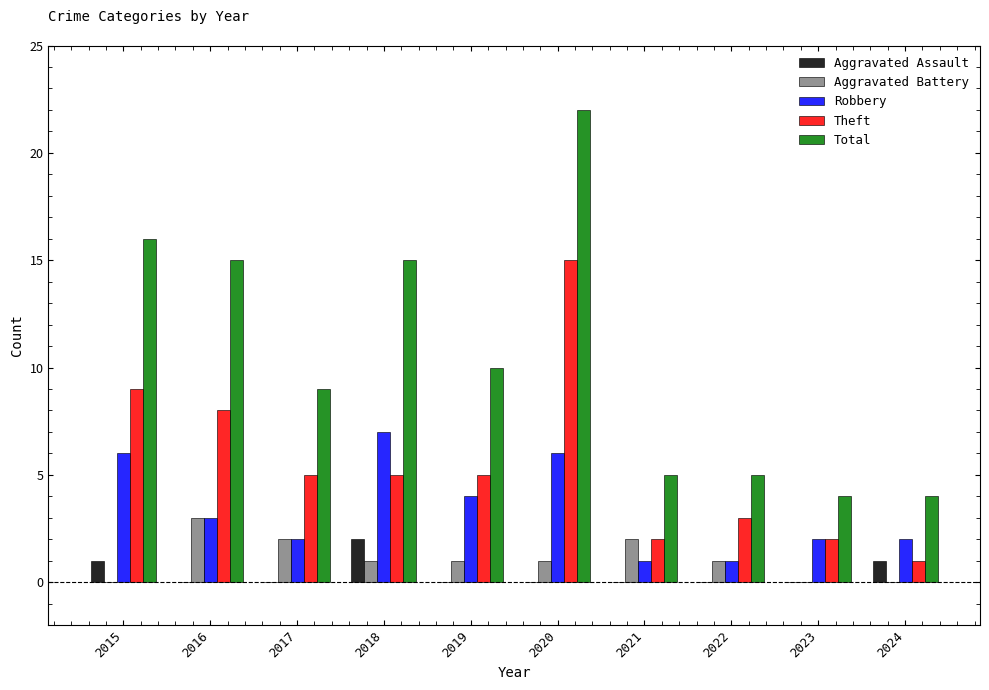

What is the sum of the Theft values at 2017 and 2018?

10